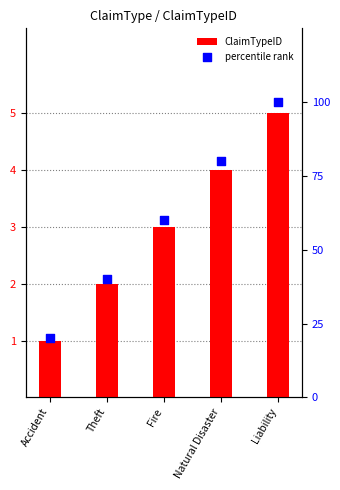

Which series contains the lowest Y value?

ClaimTypeID